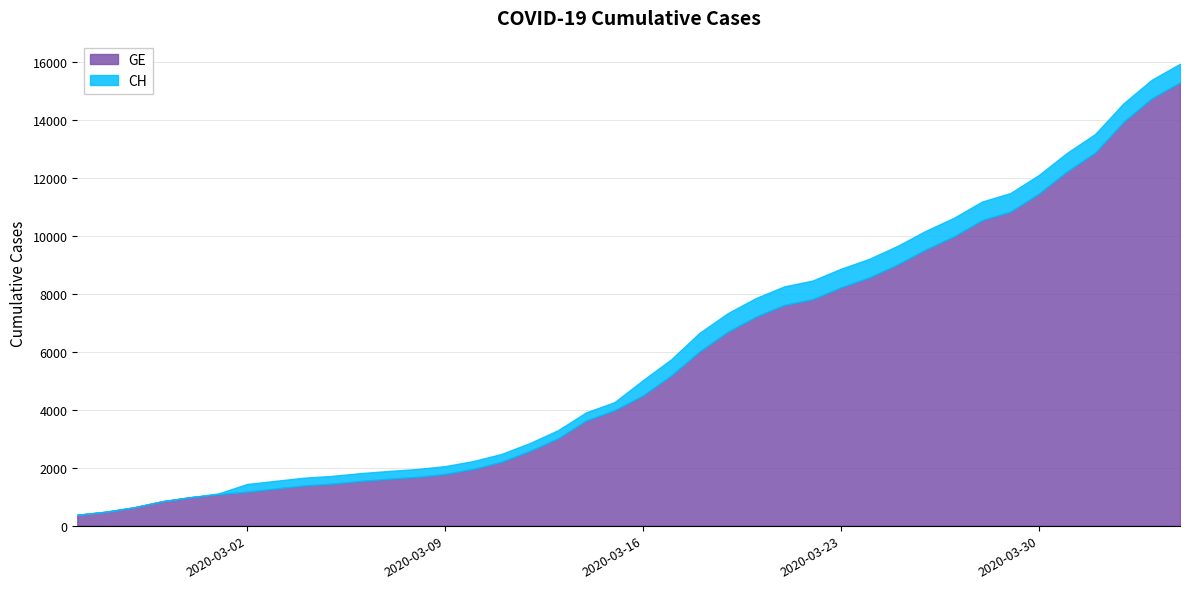

Is it true that GE equals 1620 at 2020-03-01?

False